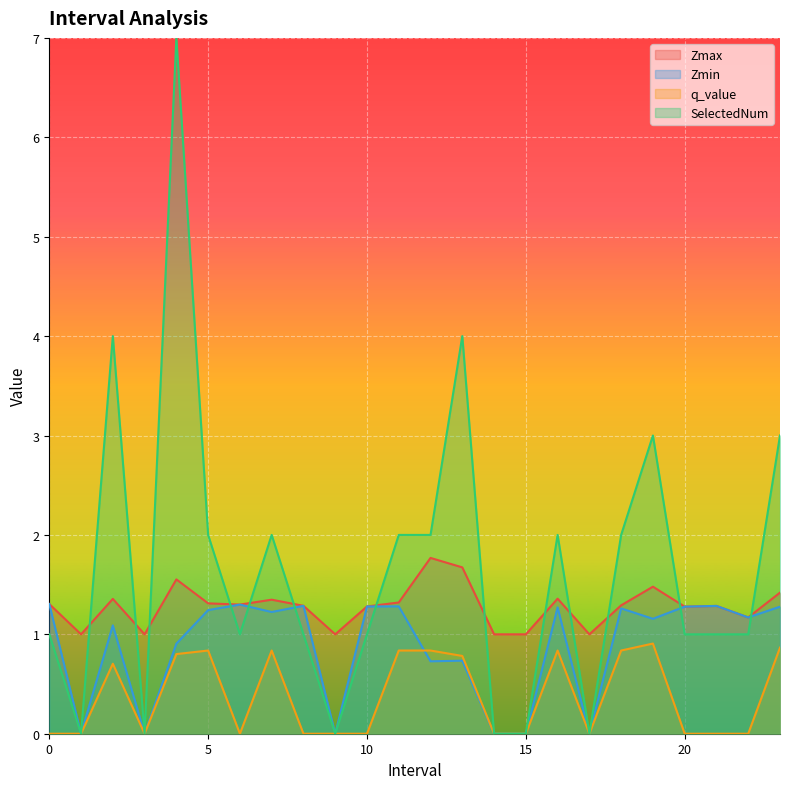

At which category does SelectedNum reach its first local peak?

2